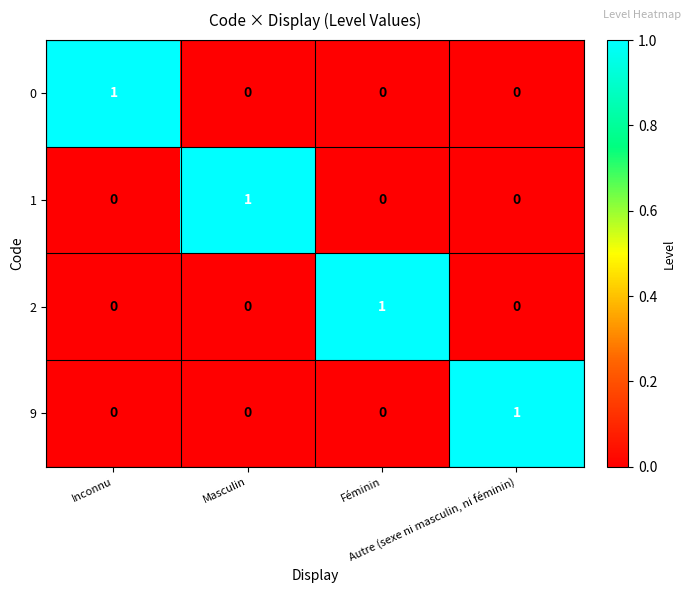

Count the 2 values in the range 0 to 1.

4